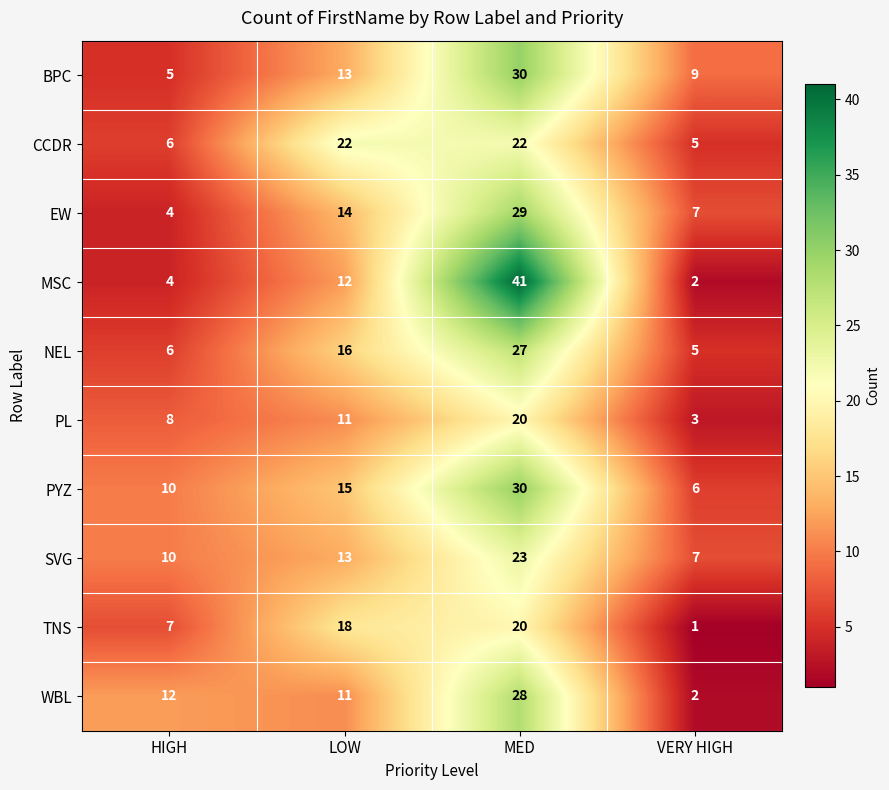

What is the approximate value of BPC at HIGH, to the nearest 5?

5